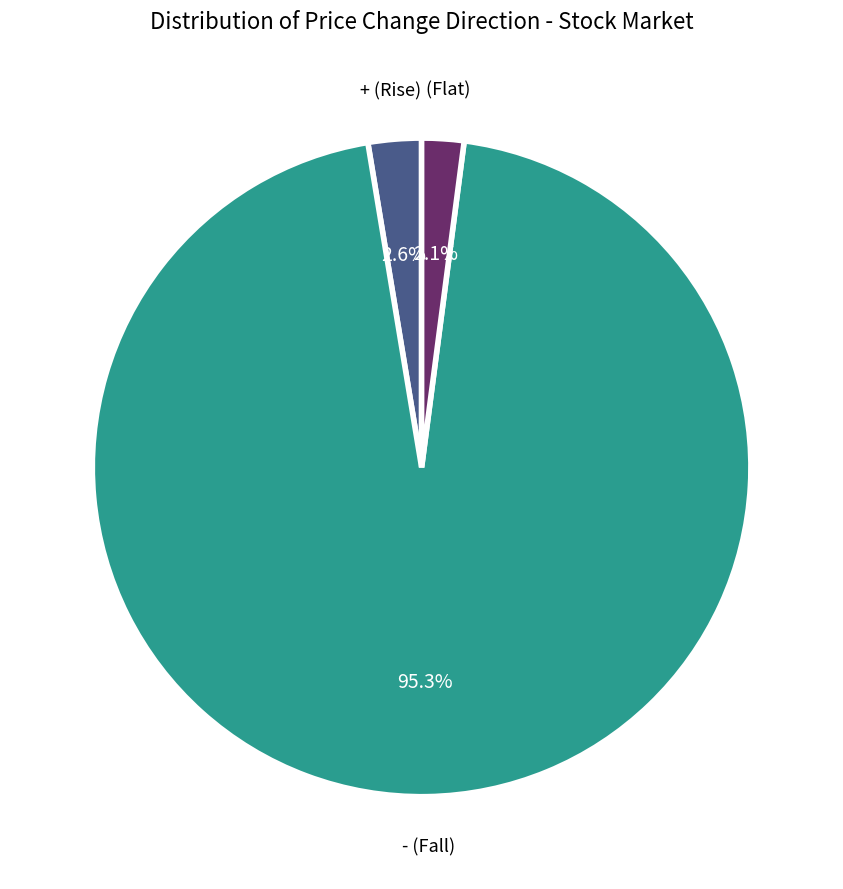

Which has a higher value, + (Rise) or (Flat)?

+ (Rise)